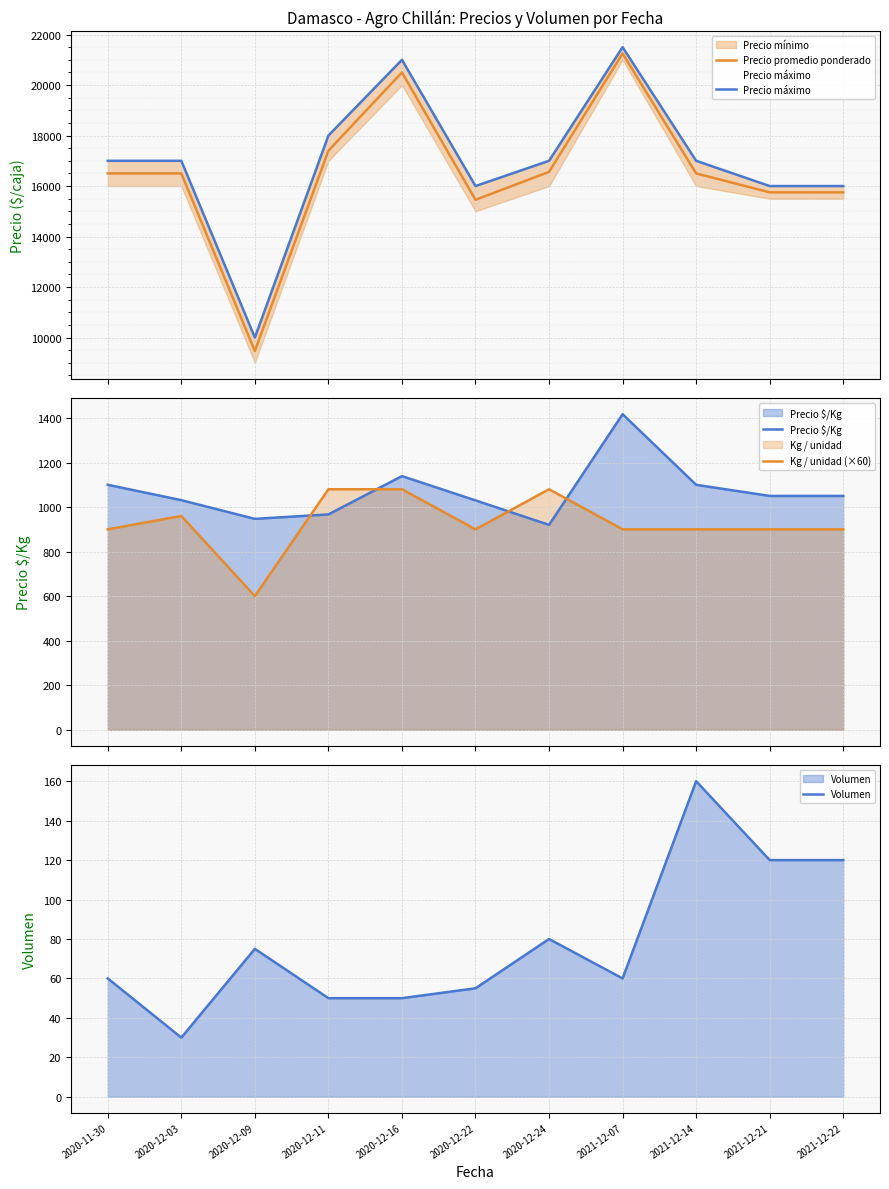

The Volumen series shows 55 at 2020-12-22. True or false?

True